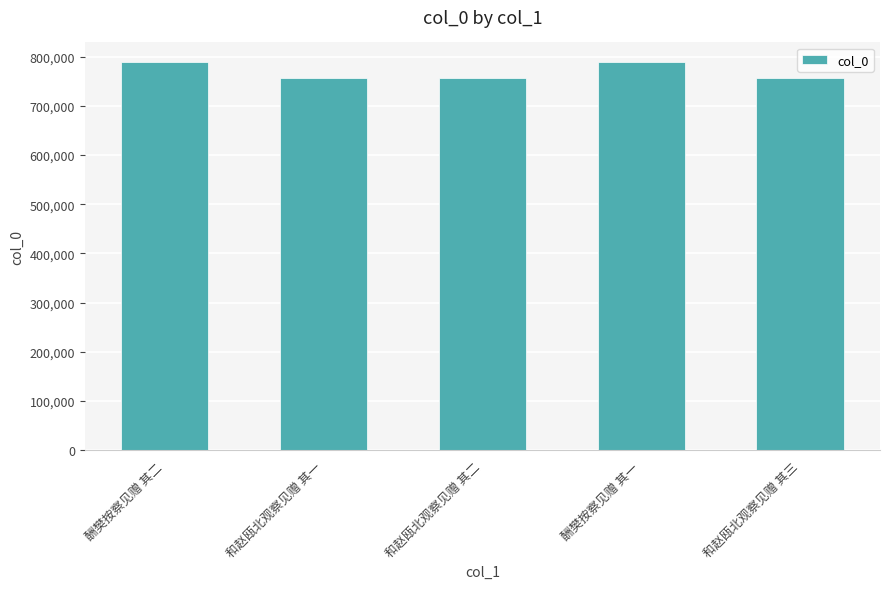

What is the change in value from 和赵瓯北观察见赠 其一 to 和赵瓯北观察见赠 其二?

+1